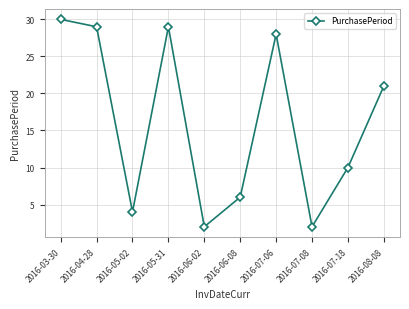

Does the chart display data point markers on the line(s)?

Yes